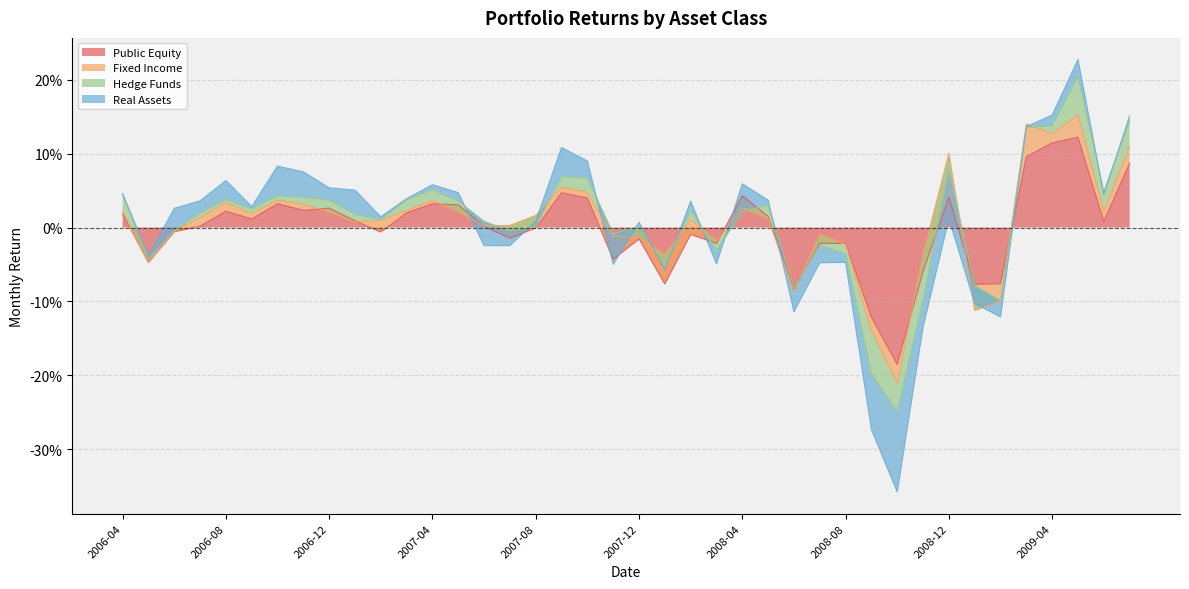

Which series has the largest range (max minus min)?

Public Equity